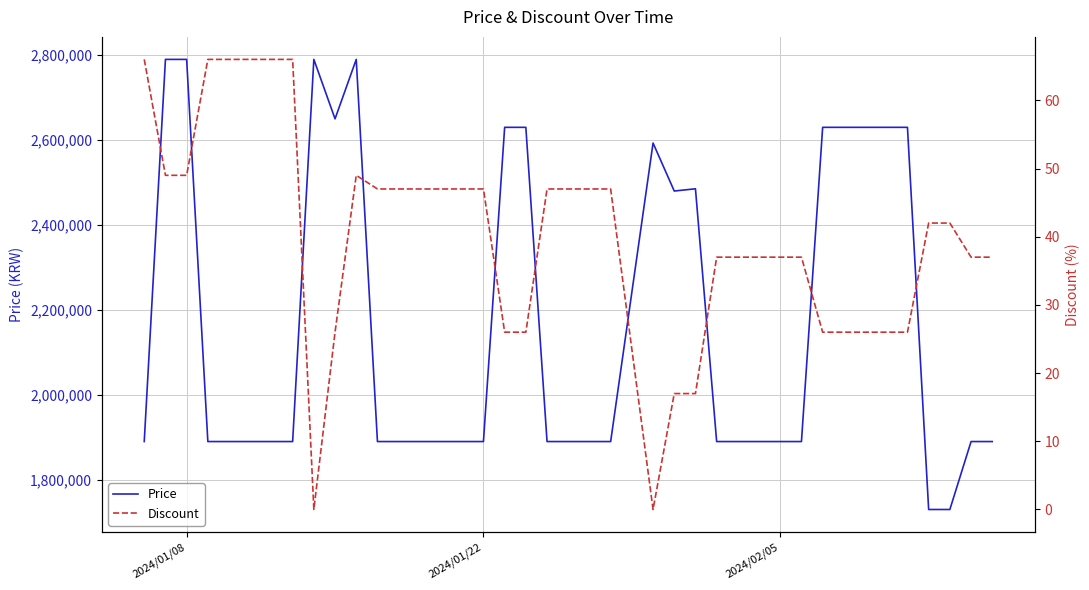

The value of Price at 2024/01/08 is 4168854. True or false?

False